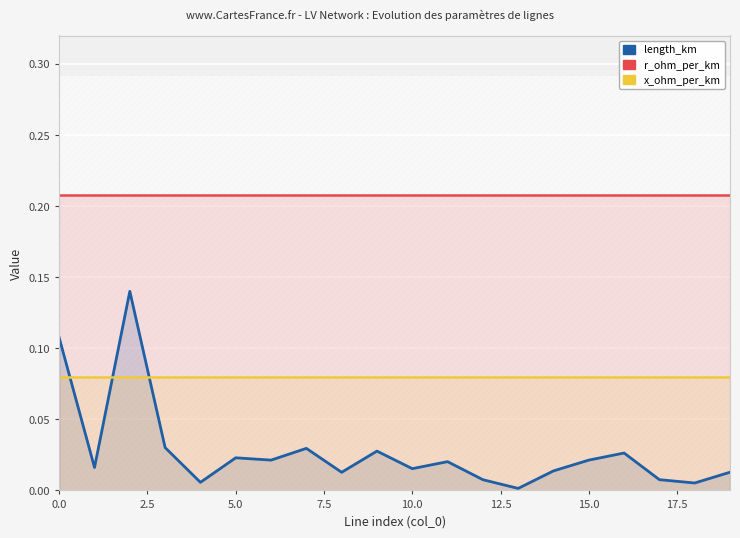

What is the total value across all series at 15.0?

0.3